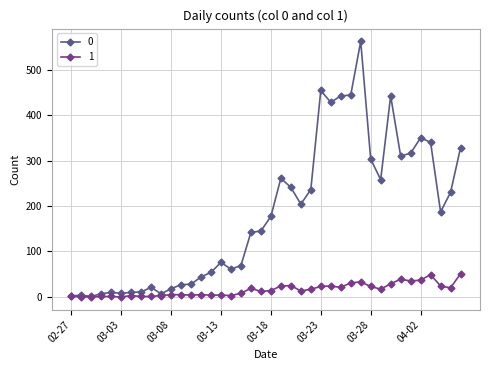

How many data points in 0 are less than 177?

20